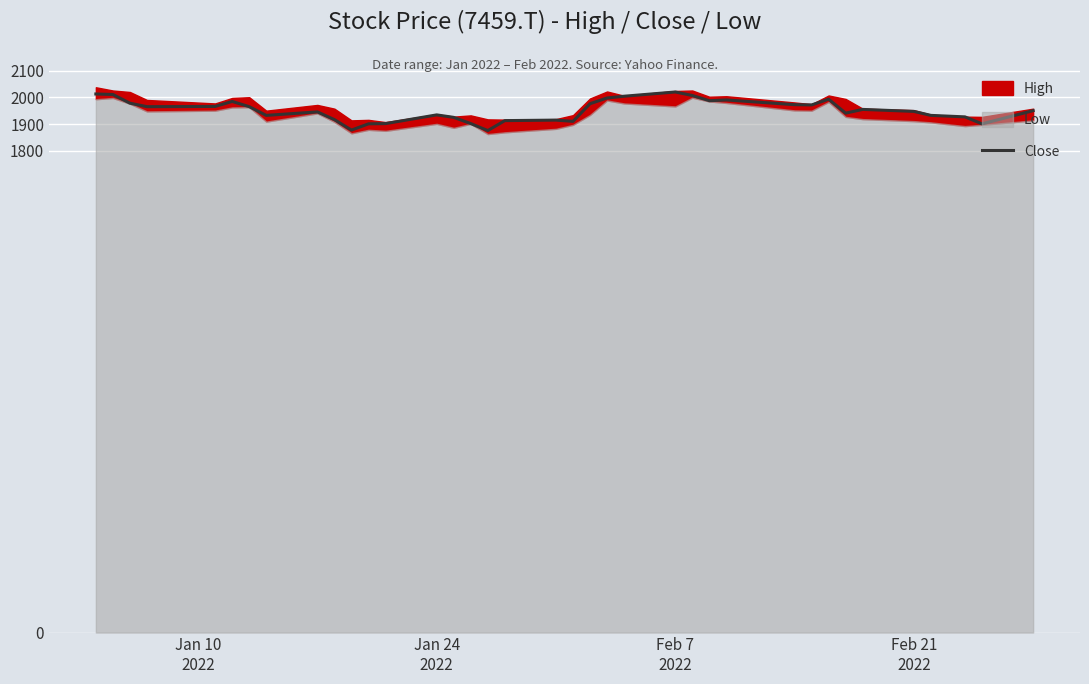

What is the lowest value of the Close series?

1876.4